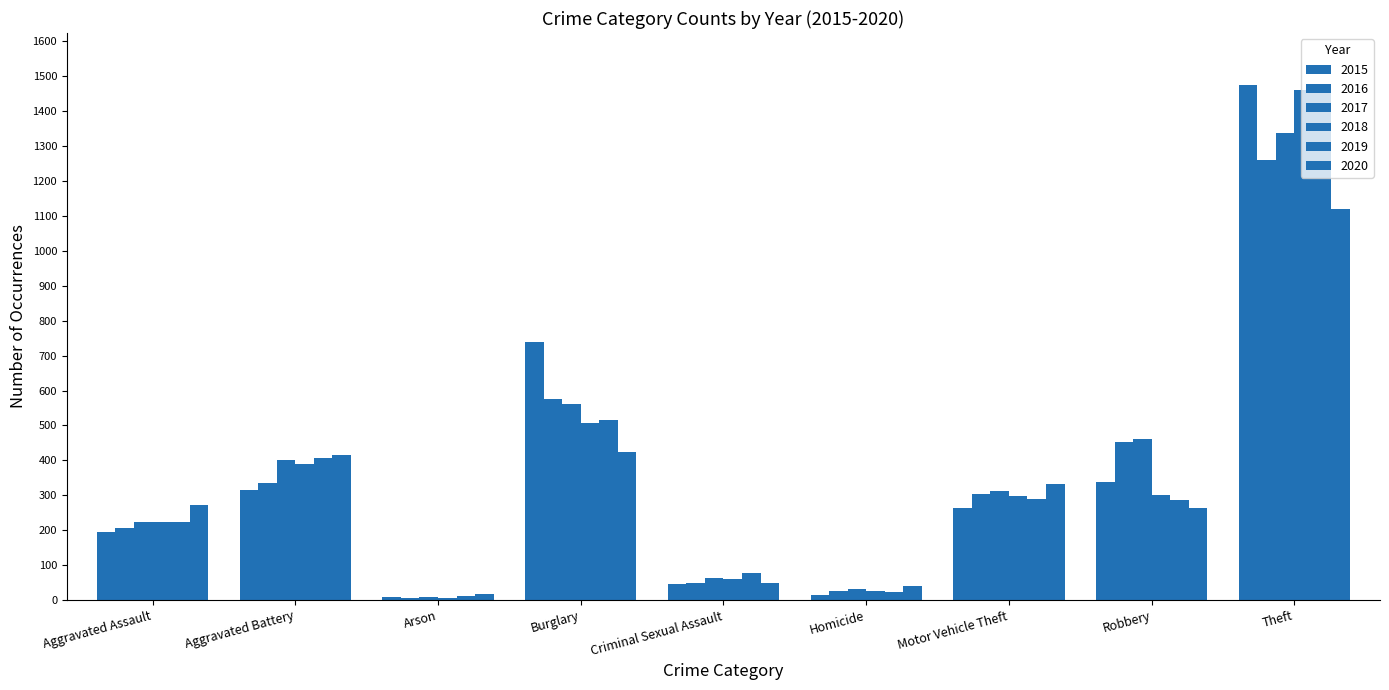

Is it true that 2019 equals 113 at Criminal Sexual Assault?

False